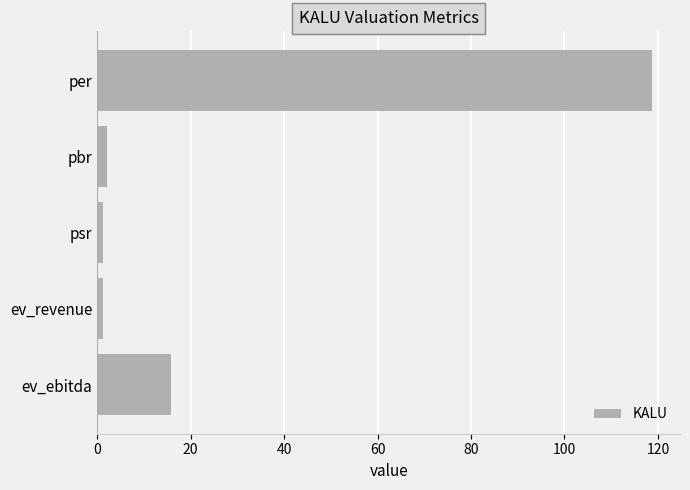

Does the chart contain any negative values?

No